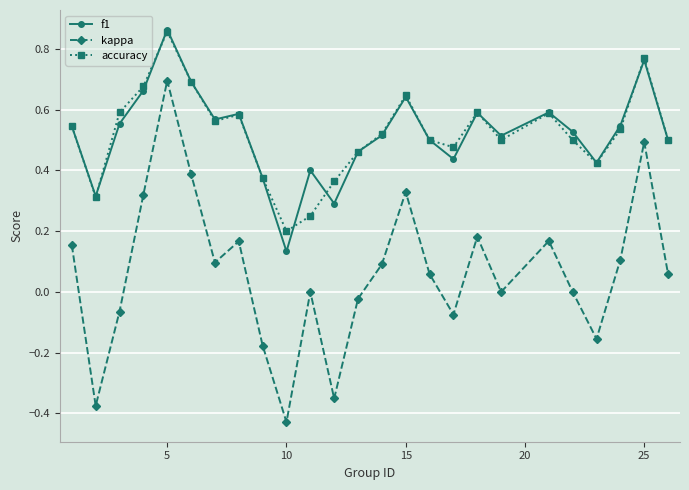

True or false: kappa and accuracy intersect in this chart.

False